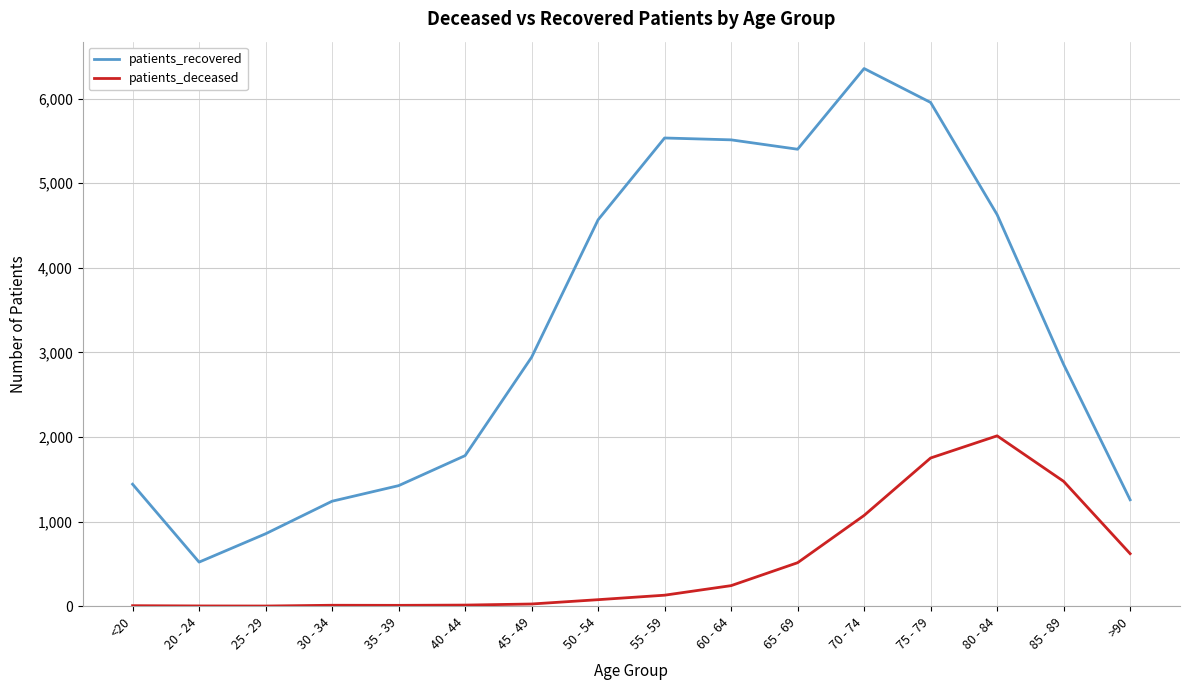

What is the highest value of the patients_deceased series?

2014